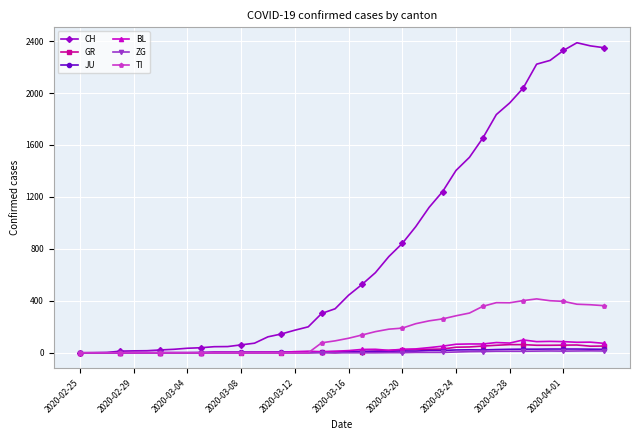

How many series are shown in this chart?

6